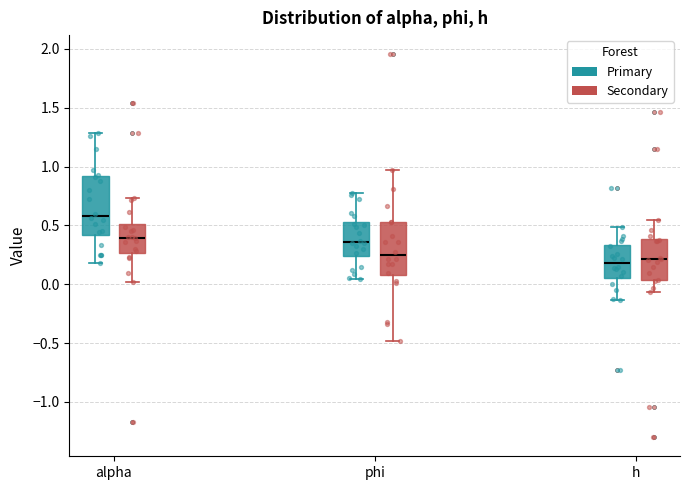

Where does the upper whisker of the box for h (Primary) end on the y-axis? The values are not printed on the chart, so give them approximately, as read against the axis.

0.50